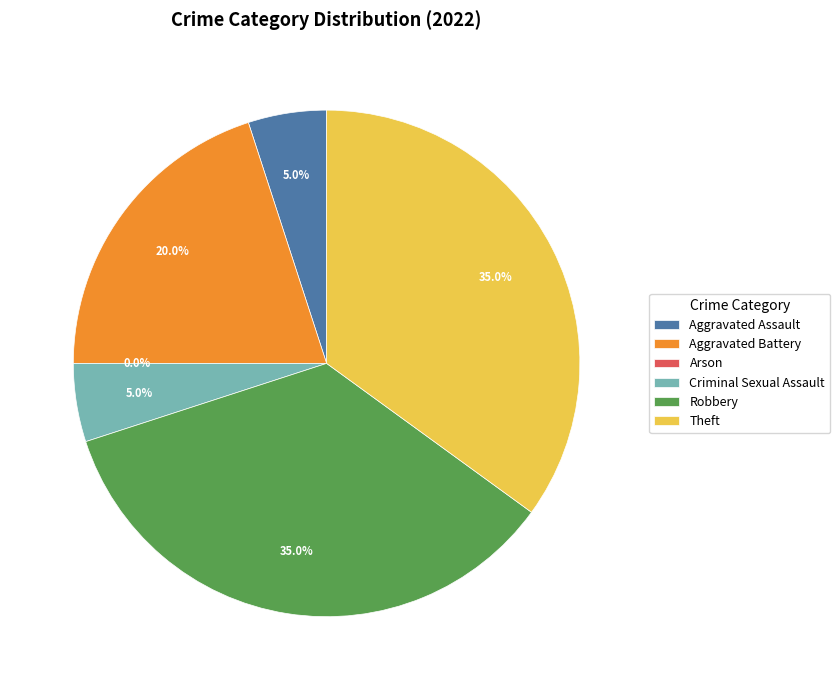

How many segments does this pie chart have?

6